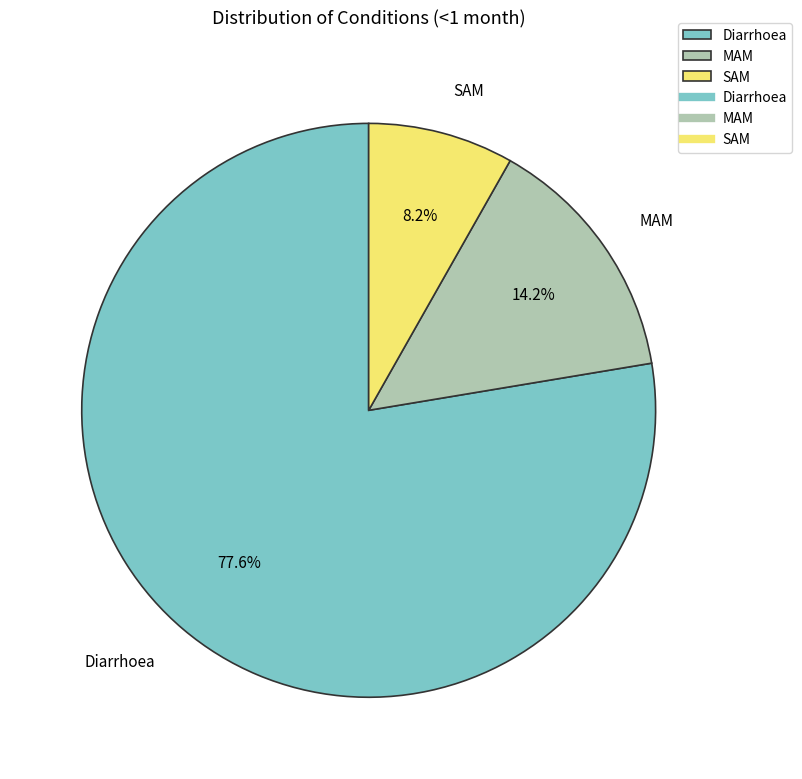

What percentage is the SAM slice, to the nearest percent?

8%